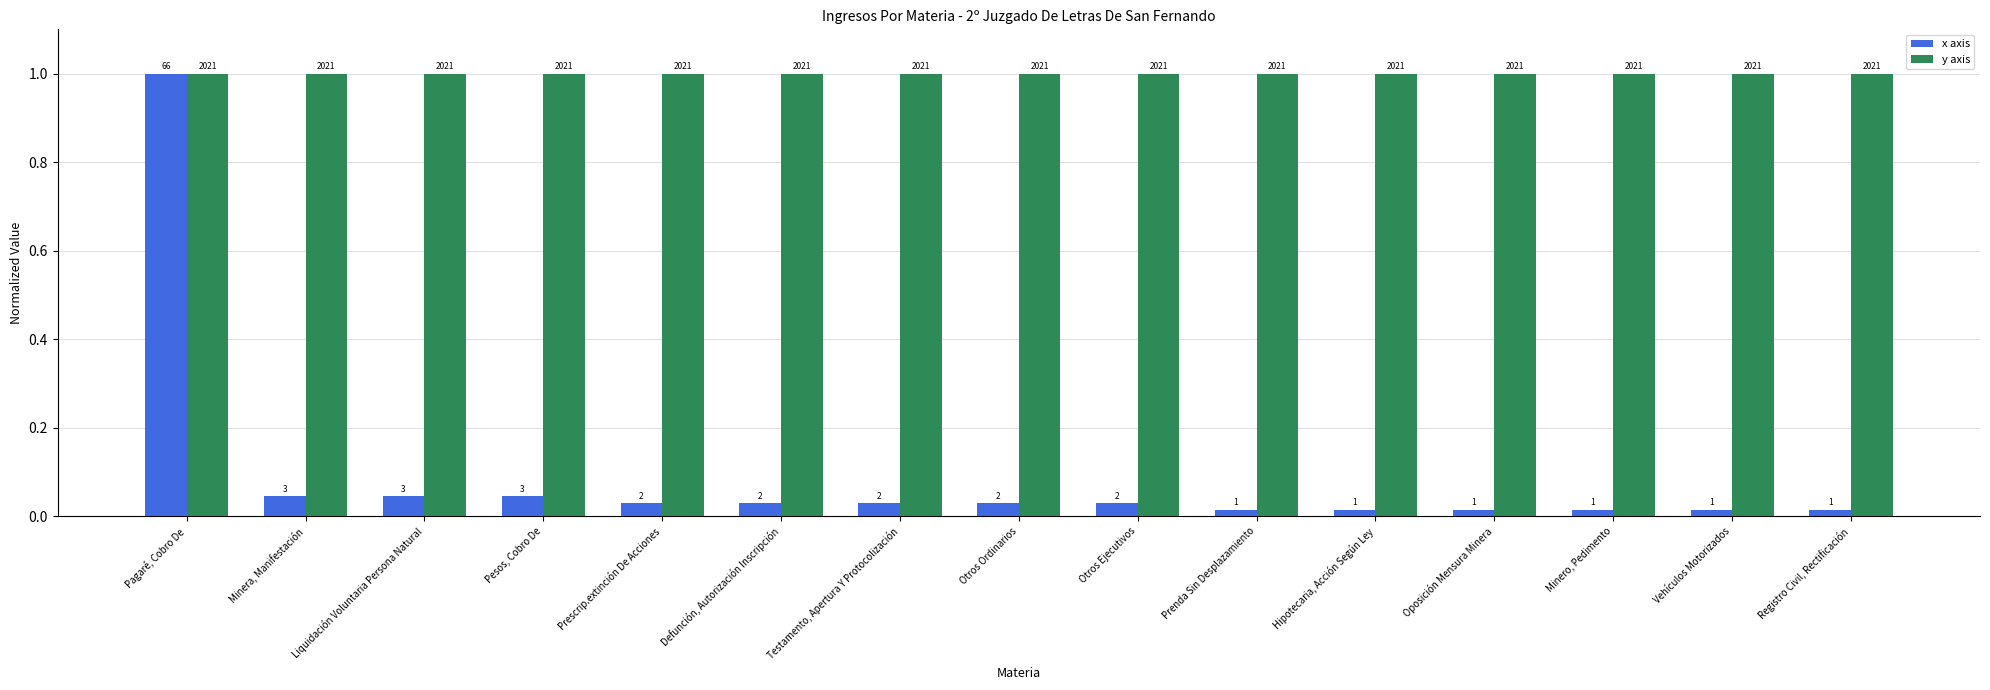

What is the highest value of the y axis series?

1.0